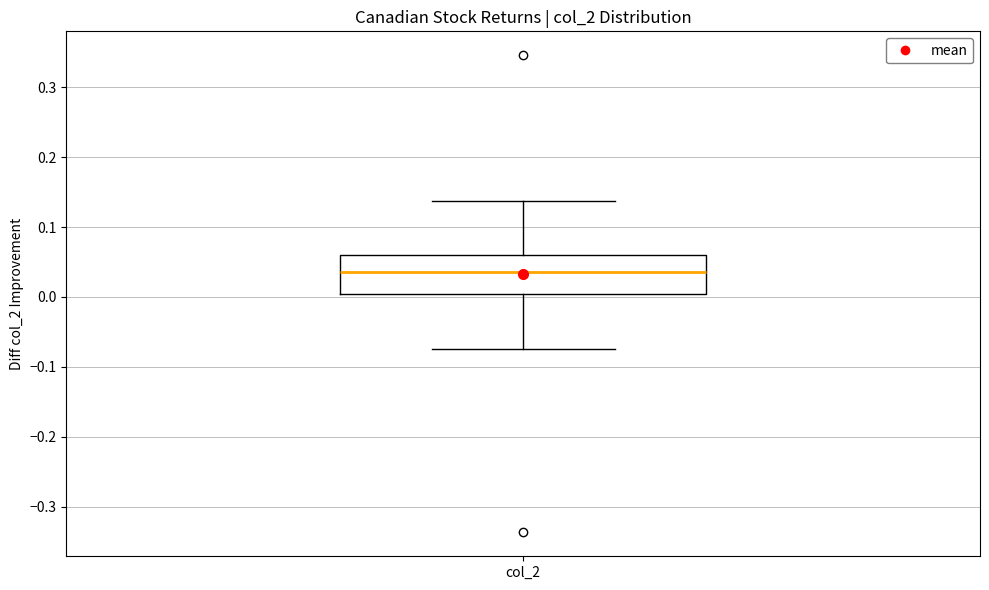

Read this box plot against the y-axis: the position of the median line, the range covered by the box, and the ends of both whiskers. The values are not printed on the chart, so give them approximately, as read against the axis.

median 0.04, box 0.00 to 0.06, whiskers -0.07 to 0.14